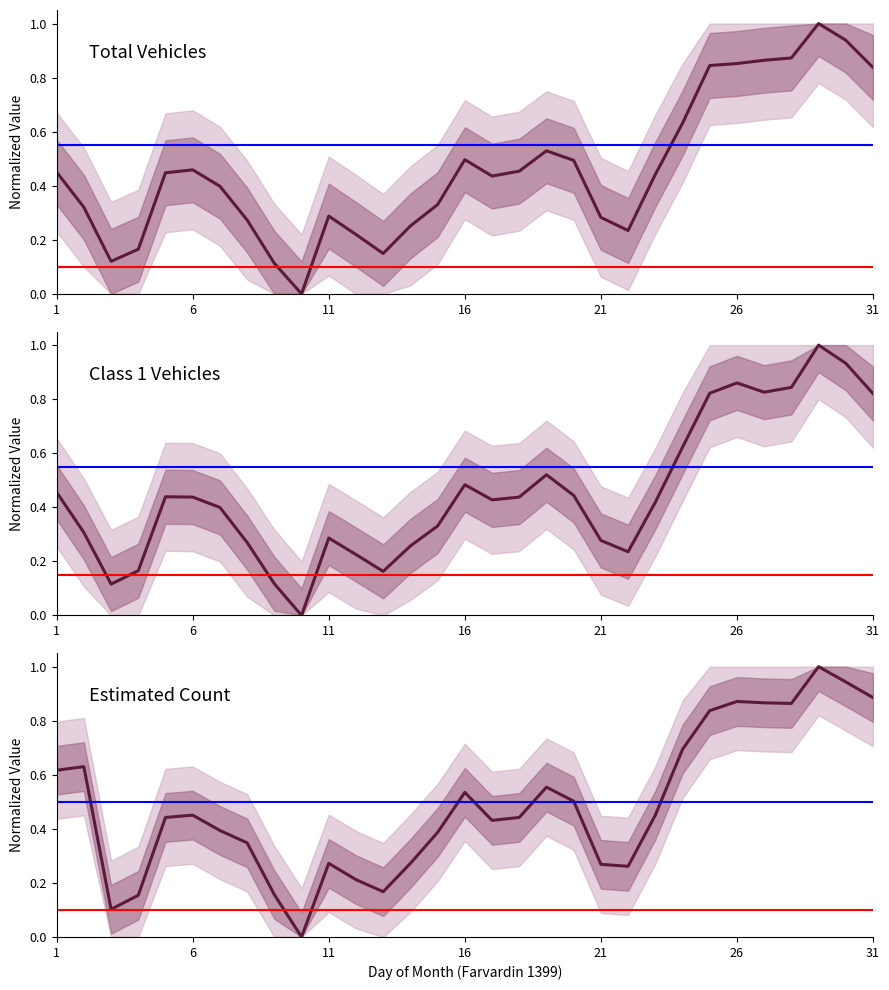

How many interior local valleys does the Total Vehicles series have?

5